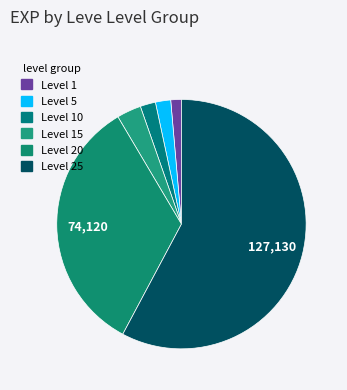

How many slices are in this pie chart?

6